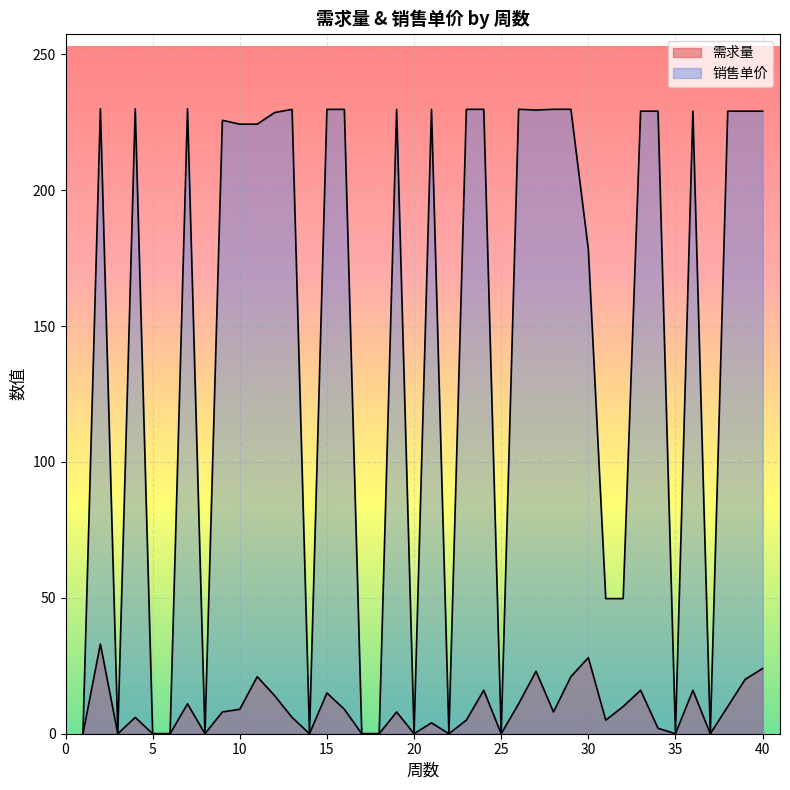

Is the value of 需求量 at 26 greater than the value of 销售单价 at 21?

No